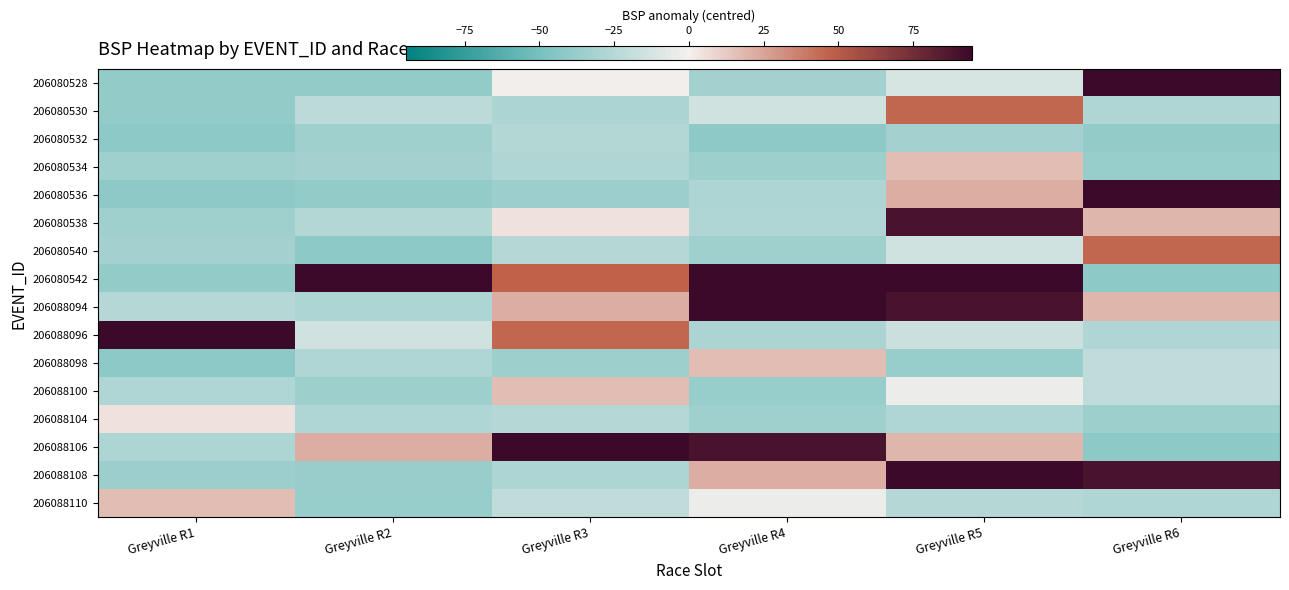

Between Greyville R6 and Greyville R3, which is larger?

Greyville R6